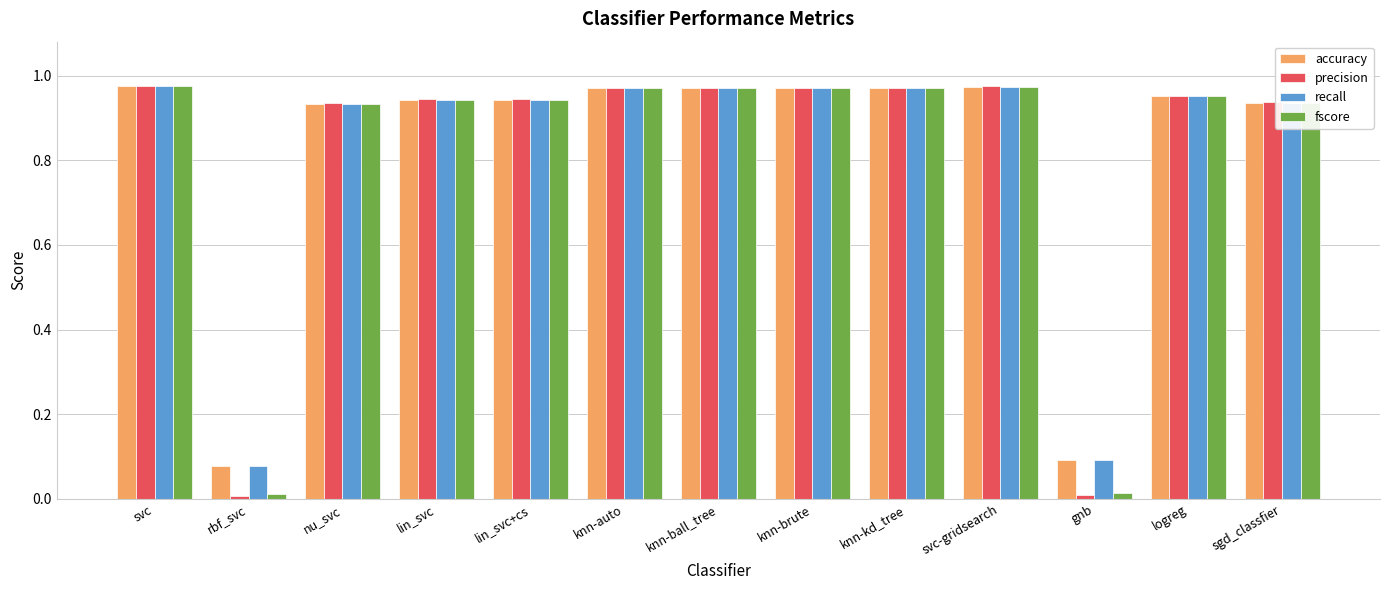

How many bars are there in each group?

4